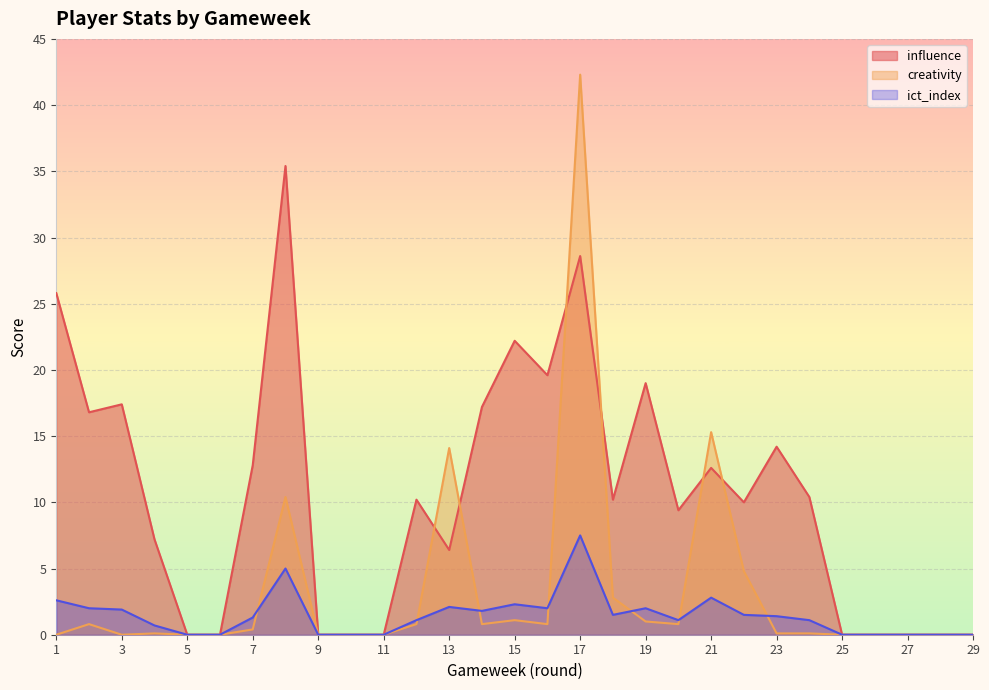

What is the maximum value for creativity?

42.3